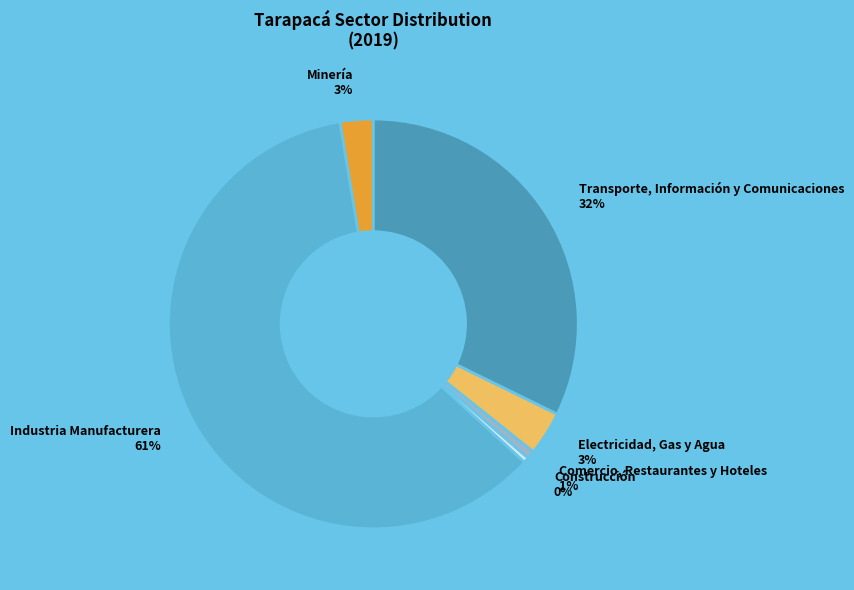

To the nearest percent, what is the average slice percentage?

17%